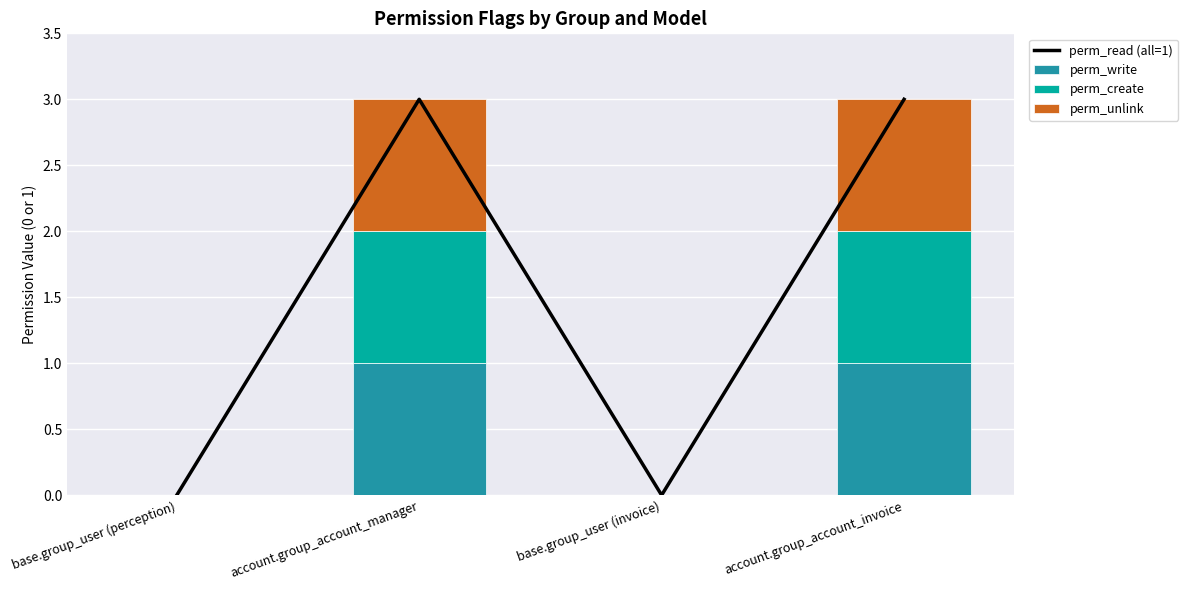

Which series has the largest total across all categories?

perm_read (all=1)